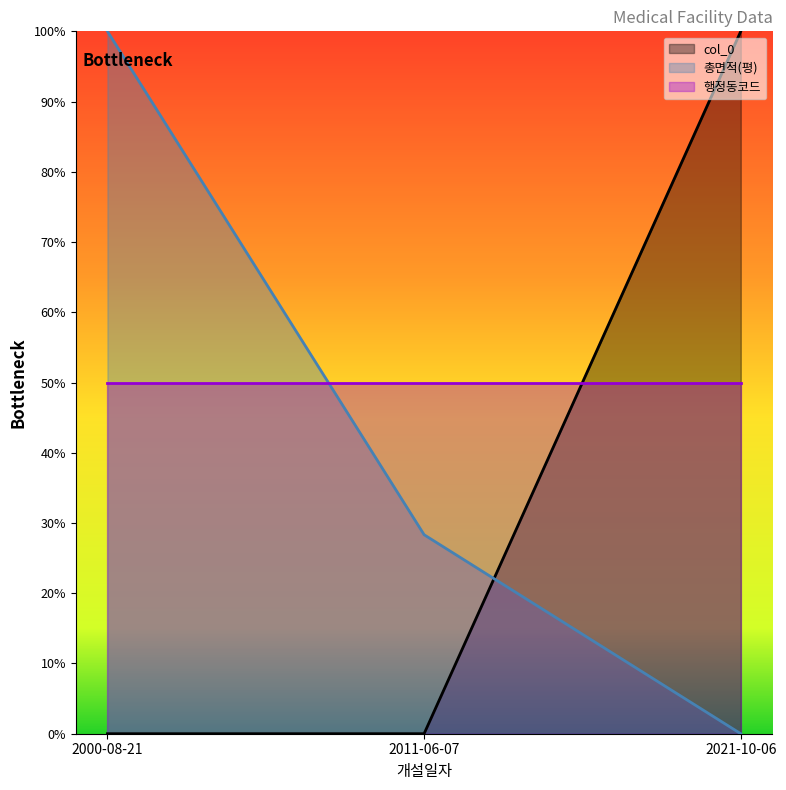

Rank the categories by 총면적(평) value from highest to lowest.

2000-08-21, 2011-06-07, 2021-10-06